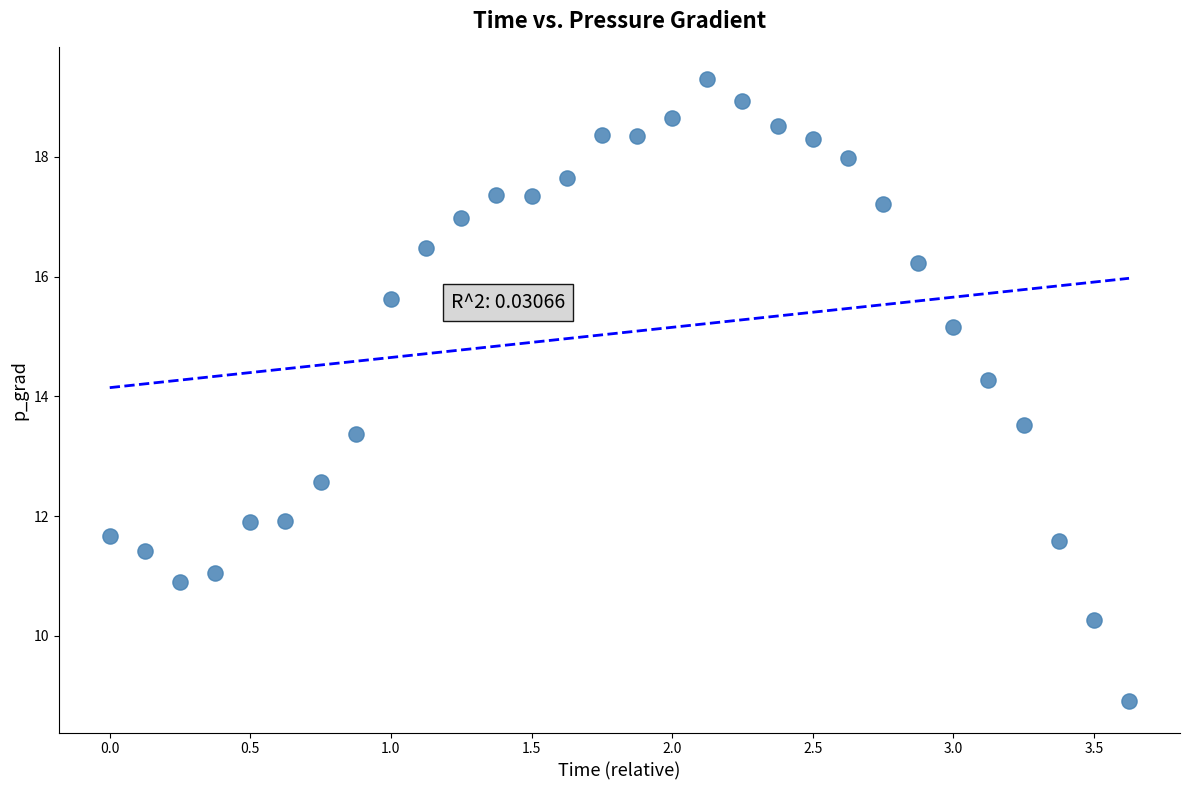

What is the range of X values (max minus min)?

3.6